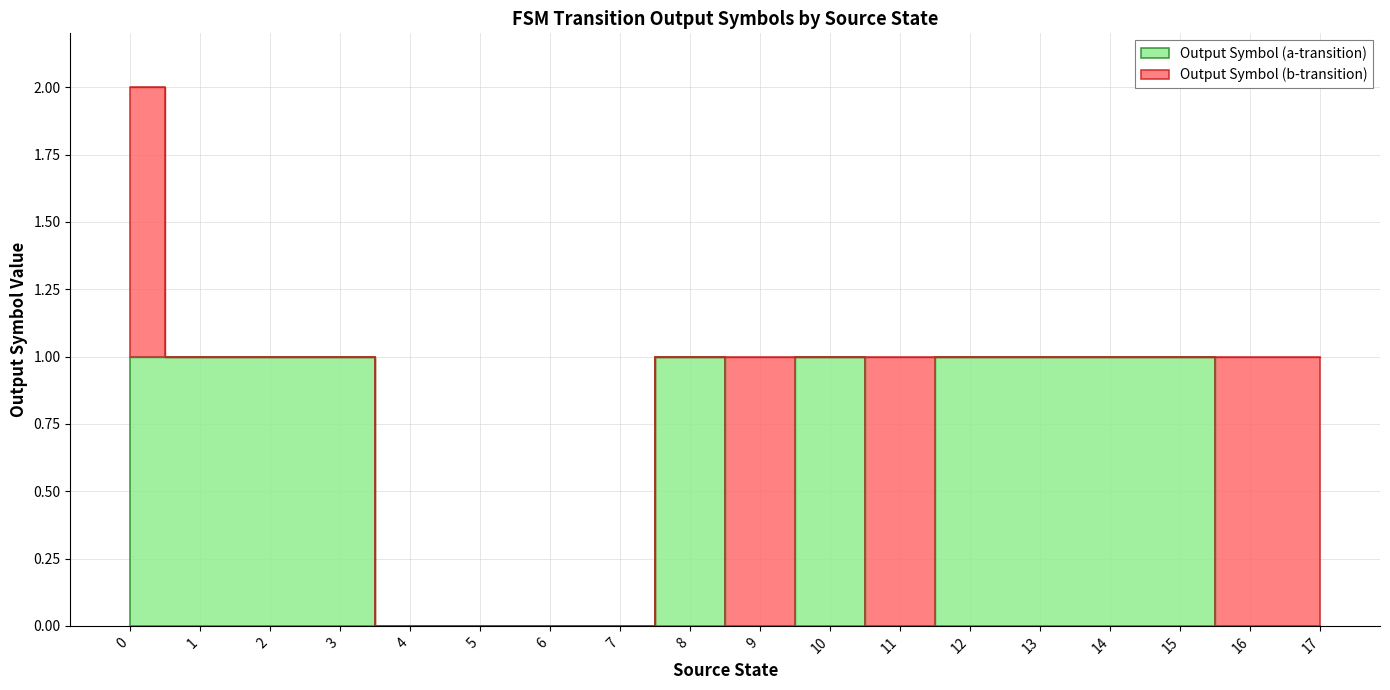

What is the change in value from 1 to 7?

-1